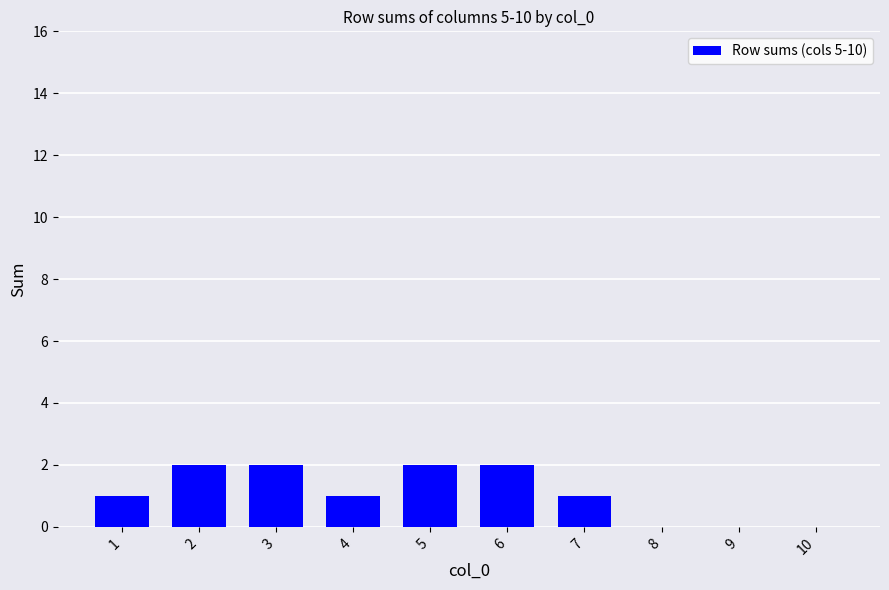

What is the sum of all values?

11